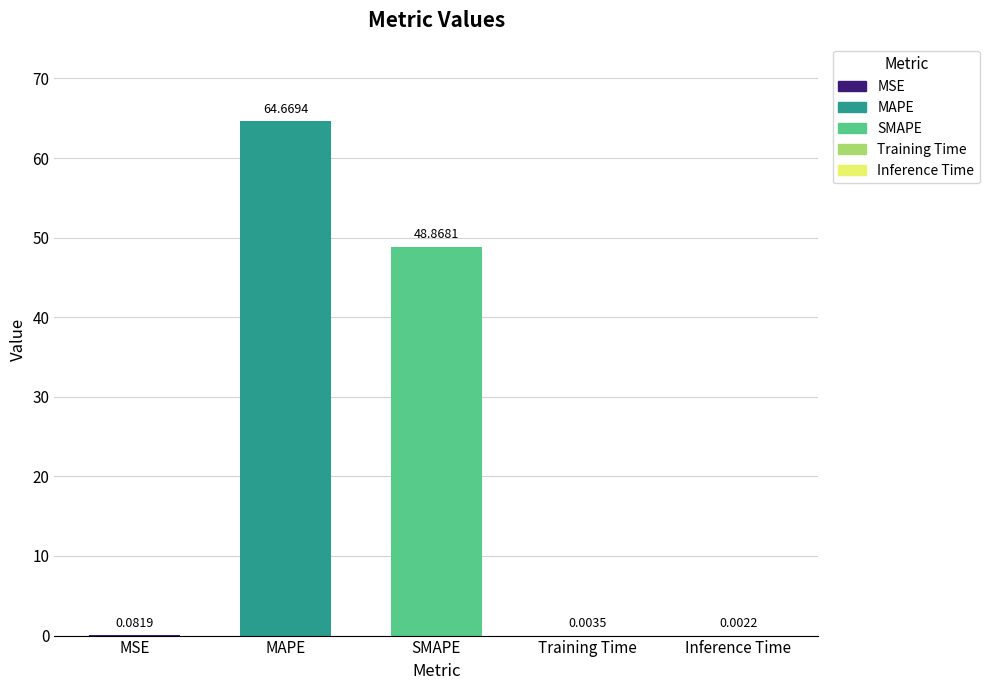

What is the greatest value displayed?

64.7